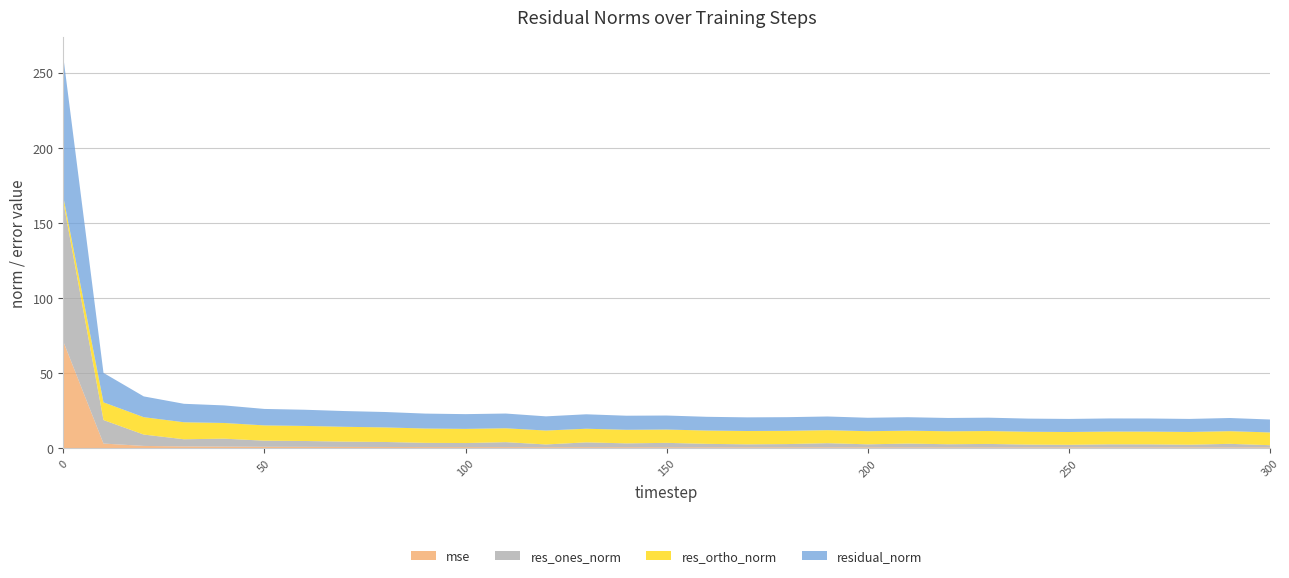

Reading left to right, what are all the values shown in this chart?

mse: 0=71.1	10=3.1	20=1.6	30=1.2	40=1.1	50=1.0	60=0.9	70=0.9	80=0.9	90=0.8	100=0.8	110=0.8	120=0.7	130=0.8	140=0.7	150=0.7	160=0.7	170=0.7	180=0.7	190=0.7	200=0.7	210=0.7	220=0.6	230=0.6	240=0.6	250=0.6	260=0.6	270=0.6	280=0.6	290=0.6	300=0.6
res_ones_norm: 0=93.1	10=15.6	20=7.6	30=4.8	40=5.3	50=4.1	60=3.9	70=3.5	80=3.3	90=2.8	100=2.7	110=3.3	120=1.8	130=3.2	140=2.6	150=2.9	160=2.3	170=2.0	180=2.1	190=2.7	200=2.0	210=2.5	220=2.0	230=2.3	240=1.8	250=1.7	260=2.0	270=2.0	280=1.8	290=2.3	300=1.5
res_ortho_norm: 0=3.3	10=11.8	20=11.6	30=11.3	40=10.4	50=10.2	60=10.0	70=9.9	80=9.7	90=9.5	100=9.4	110=9.2	120=9.3	130=9.1	140=9.0	150=8.9	160=8.8	170=8.9	180=8.8	190=8.7	200=8.7	210=8.6	220=8.6	230=8.6	240=8.5	250=8.5	260=8.5	270=8.5	280=8.5	290=8.4	300=8.5
residual_norm: 0=93.1	10=19.6	20=13.8	30=12.3	40=11.7	50=11.0	60=10.8	70=10.5	80=10.2	90=9.9	100=9.8	110=9.8	120=9.4	130=9.6	140=9.4	150=9.3	160=9.1	170=9.1	180=9.1	190=9.1	200=8.9	210=8.9	220=8.9	230=8.9	240=8.7	250=8.7	260=8.7	270=8.7	280=8.7	290=8.7	300=8.6